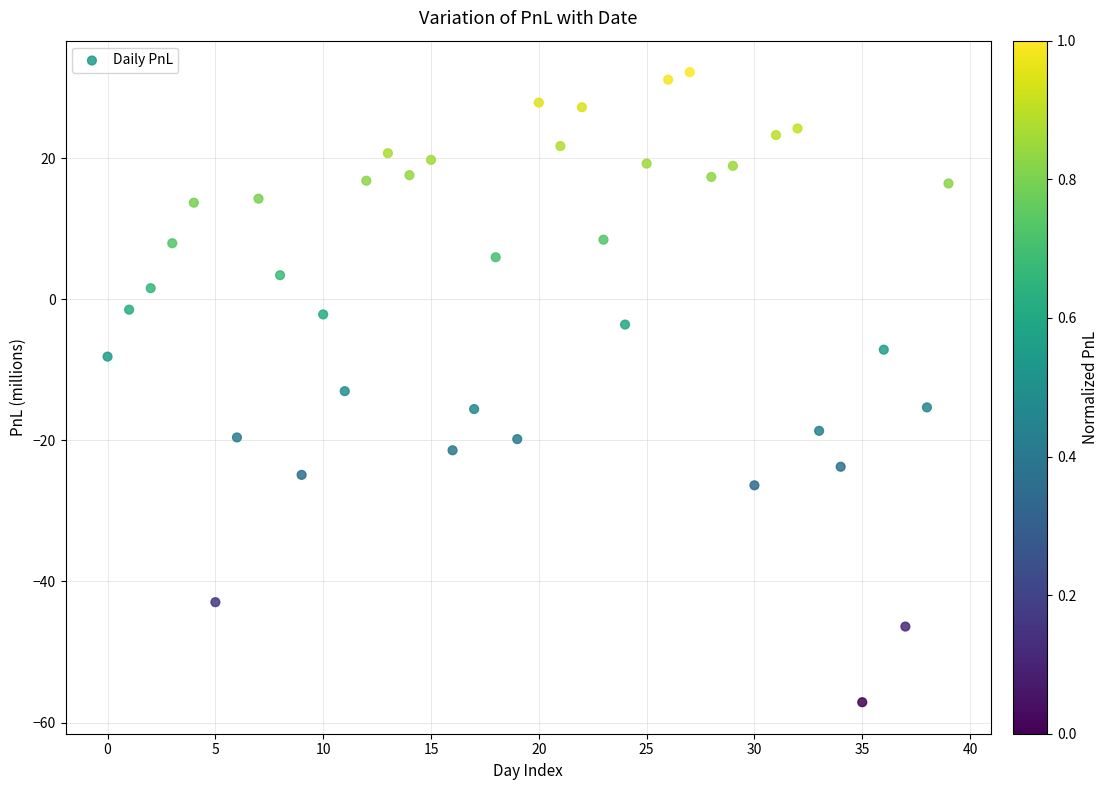

What is the range of Y values (max minus min)?

89.3